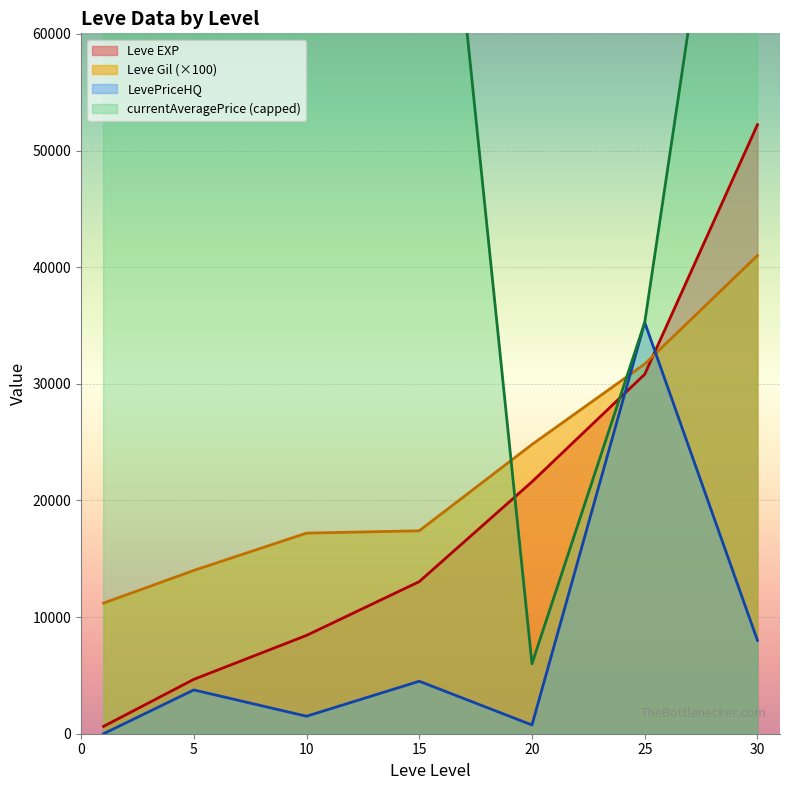

Which series changed the most between 1 and 5?

Leve EXP